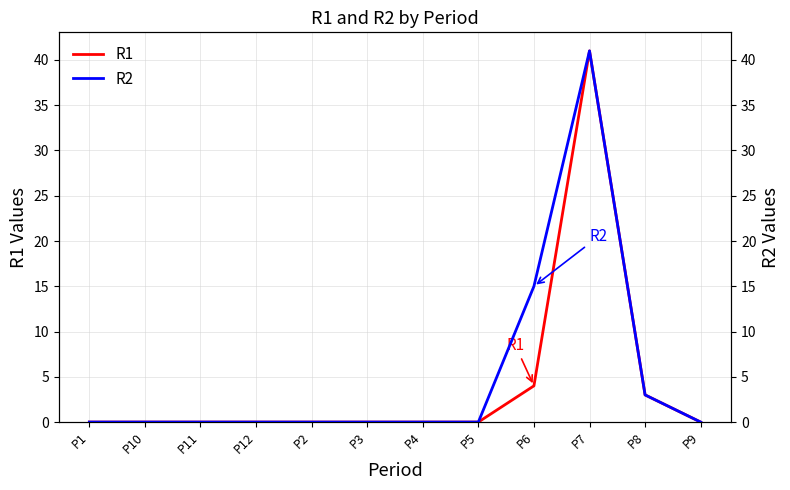

What are all the series names shown in the legend?

R1, R2